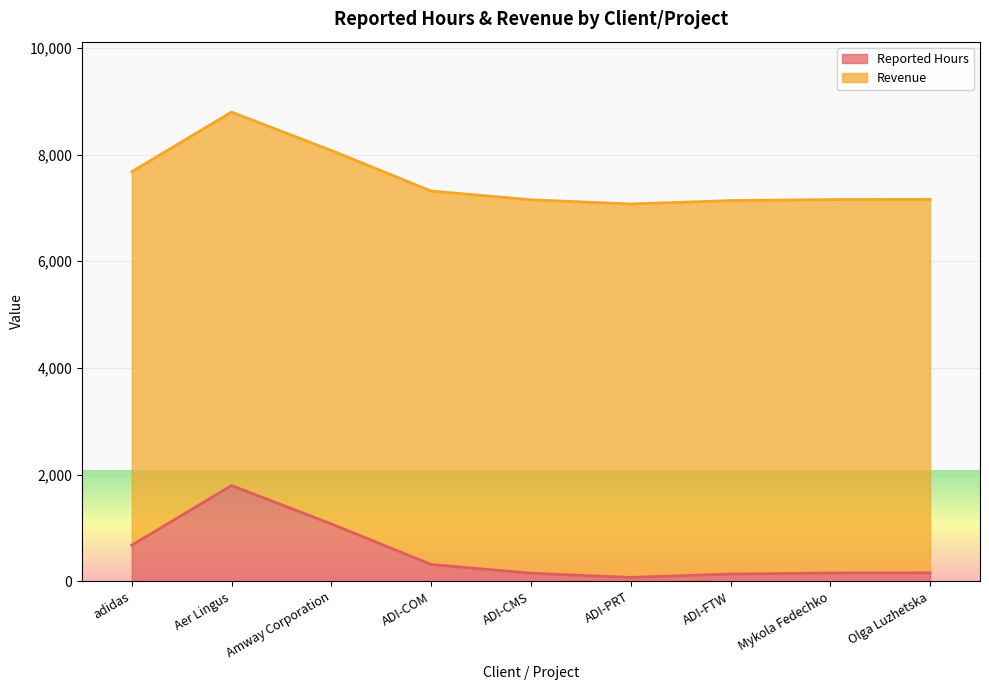

How many interior local valleys (lower than both neighbors) does the data have?

1